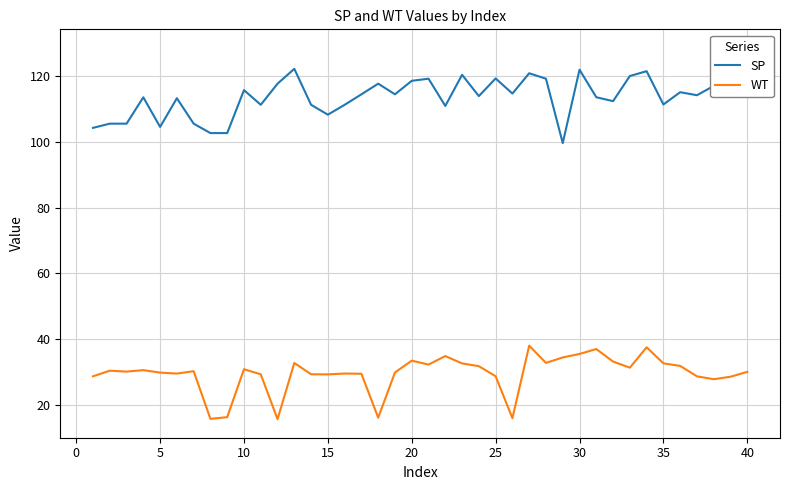

What is the minimum value for WT?

15.8